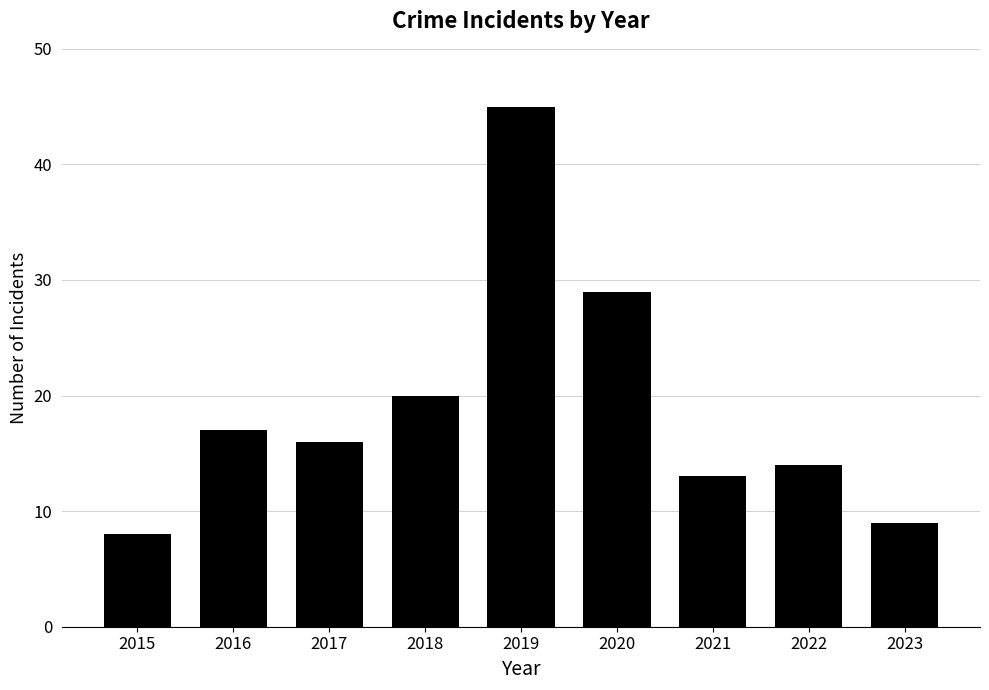

Reading right to left, list all the values displayed in this chart.

2023=9	2022=14	2021=13	2020=29	2019=45	2018=20	2017=16	2016=17	2015=8